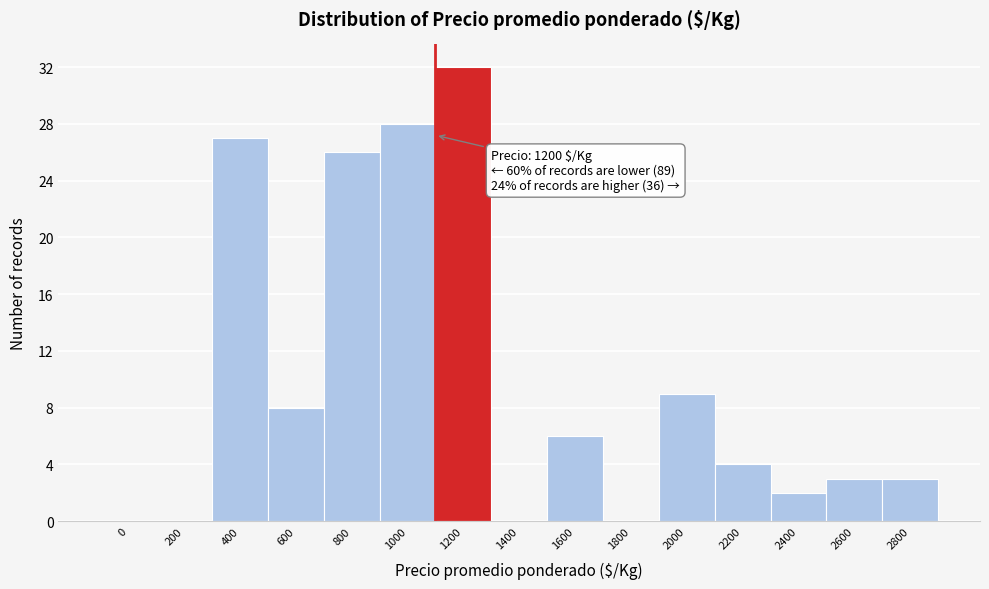

Reading right to left, extract all data points from this chart.

2800=3	2600=3	2400=2	2200=4	2000=9	1800=0	1600=6	1400=0	1200=32	1000=28	800=26	600=8	400=27	200=0	0=0